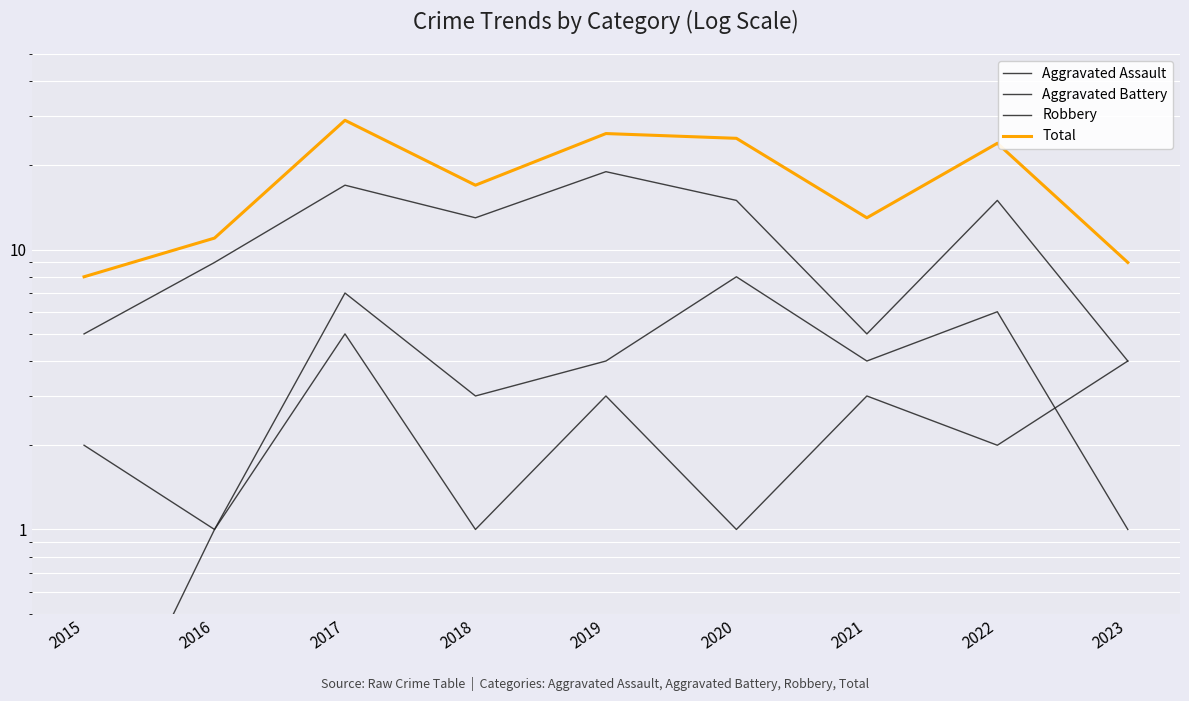

What is the value of the Aggravated Battery point at the 3rd from the left?

7.0